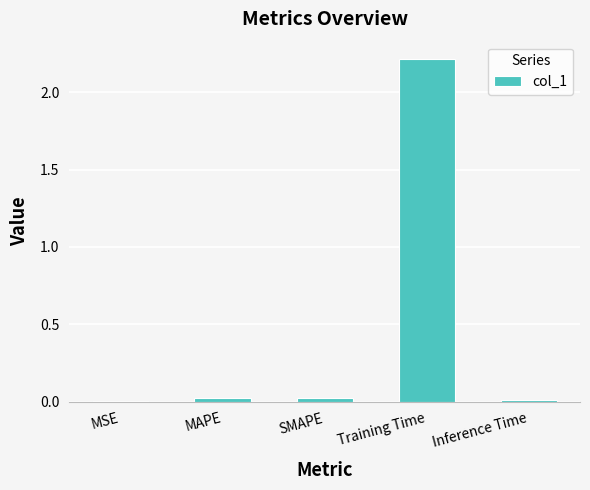

Which category has the highest value across all series?

Training Time